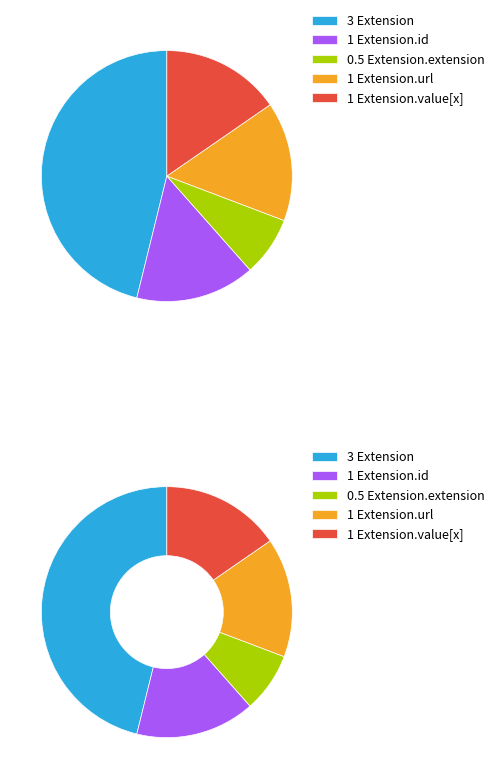

Do Extension.extension and Extension.value[x] together represent more than half of the pie?

No